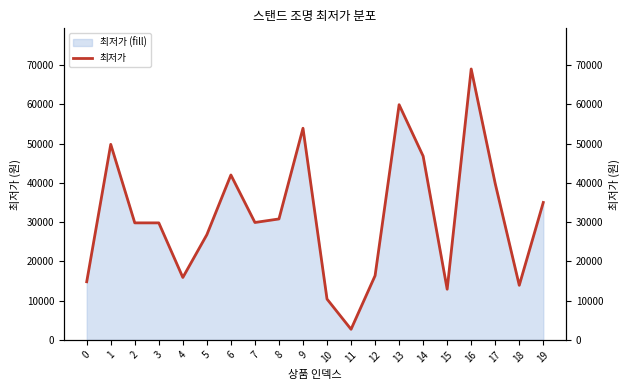

Does the chart display data point markers on the line(s)?

No